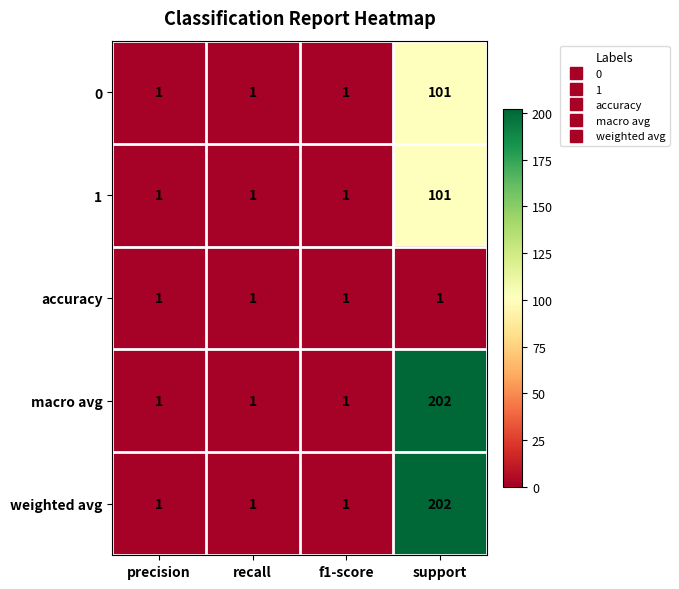

What is the difference between the highest and lowest values at support?

201